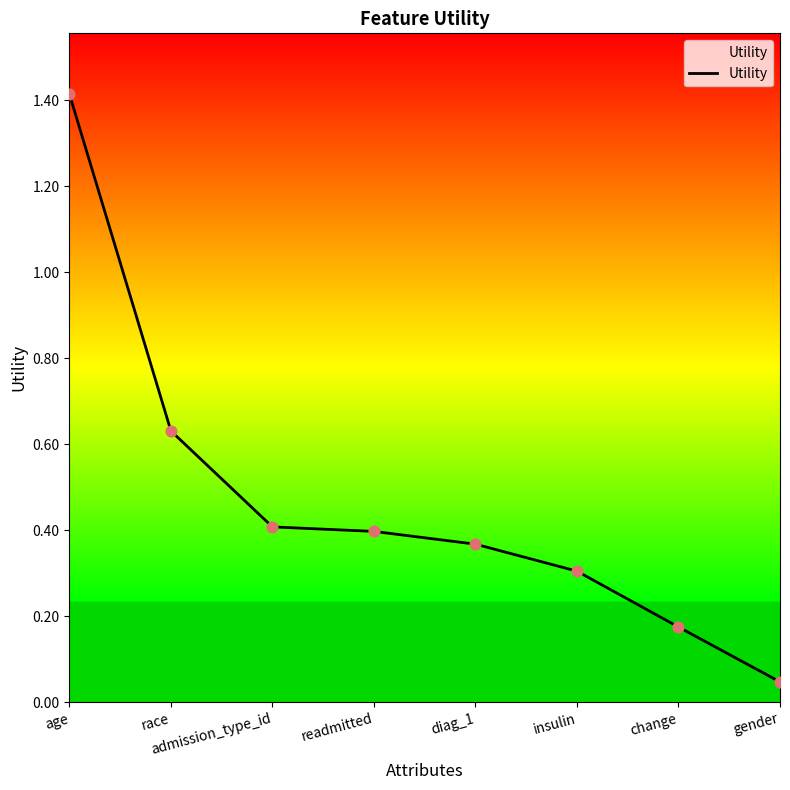

Between race and readmitted, which is larger?

race